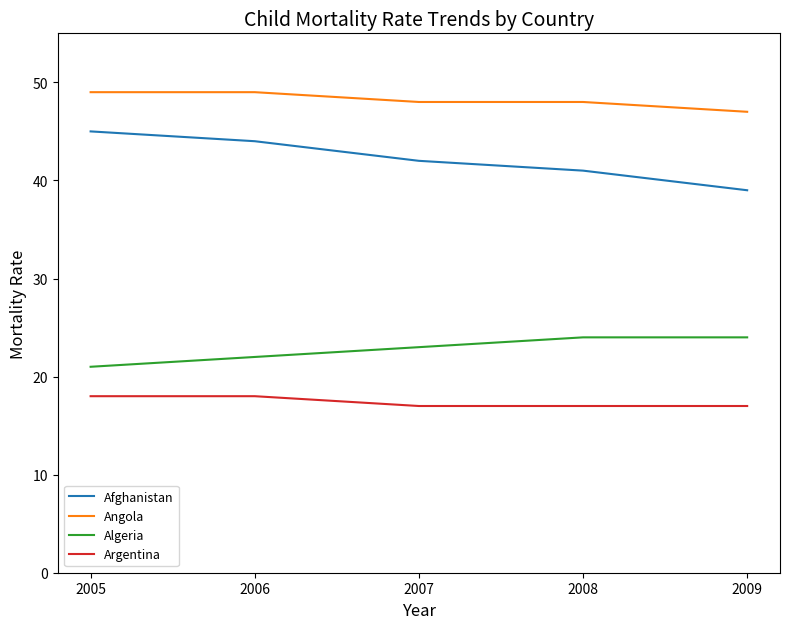

Is the value of Algeria at 2006 greater than the value of Angola at 2009?

No